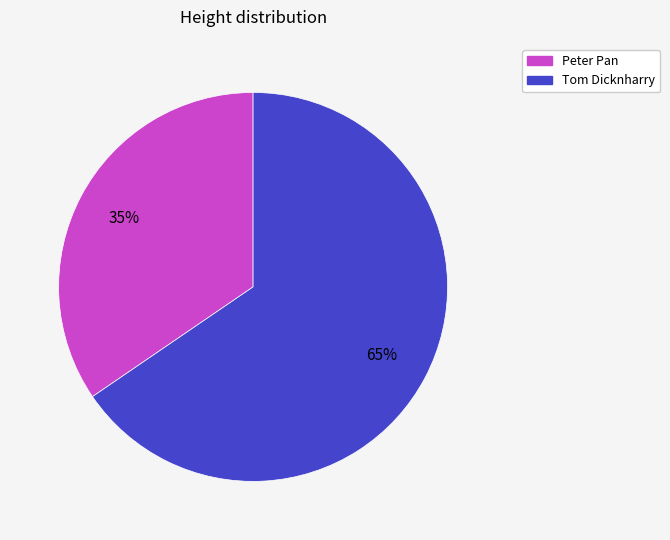

The Peter Pan slice represents 48% of the pie. True or false?

False